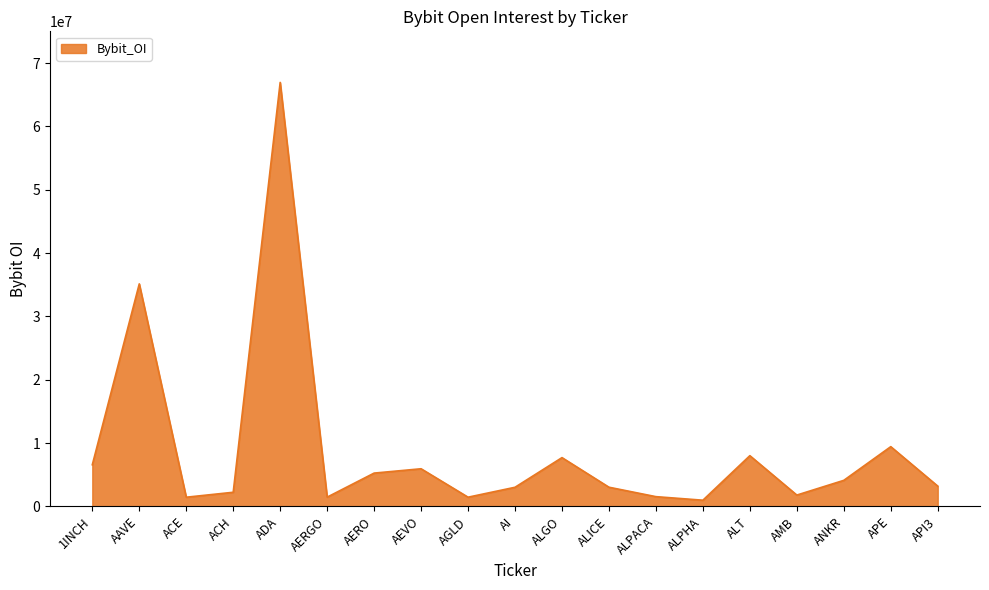

Does the chart display data point markers on the line(s)?

No